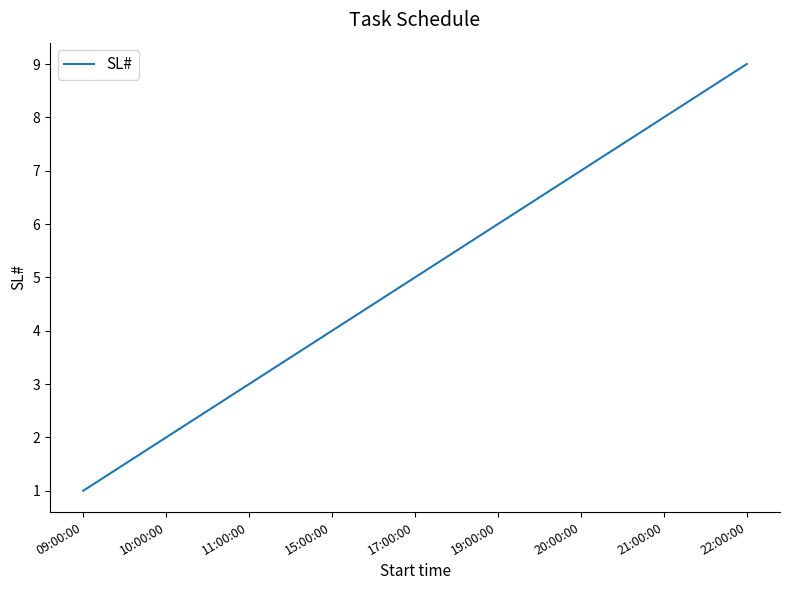

What is the change in value from 10:00:00 to 15:00:00?

+2